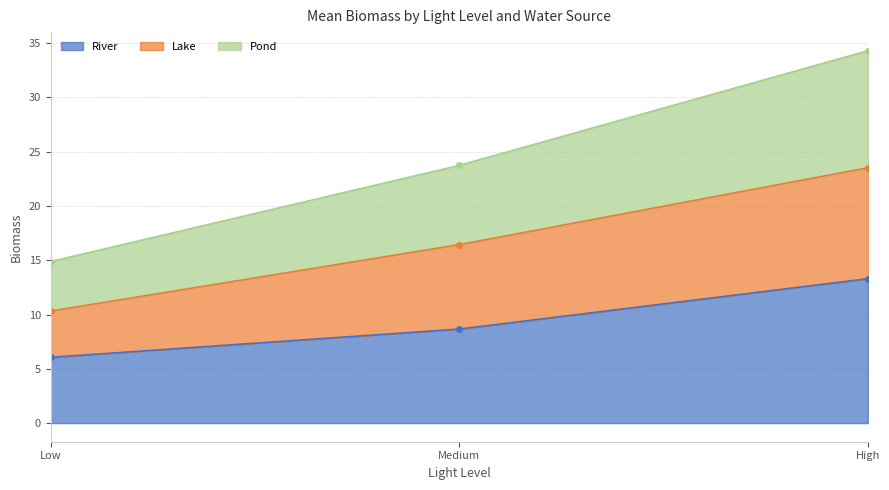

Where does the Pond series first go above 23?

Medium